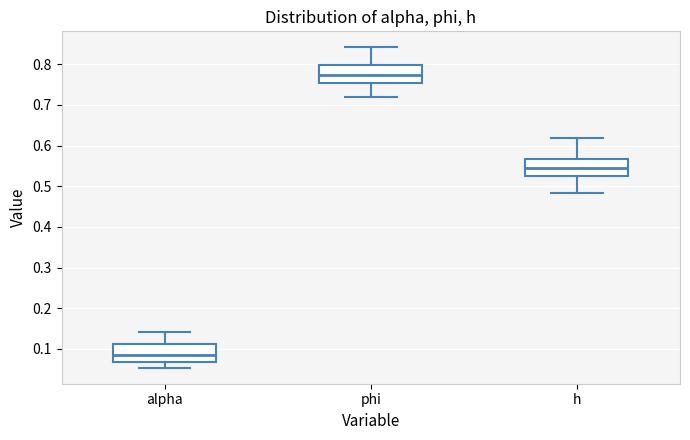

Reading left to right, read every box against the y-axis: the position of its median line, the range the box covers, and the ends of its whiskers. The values are not printed on the chart, so give them approximately, as read against the axis.

alpha: median 0.08, box 0.07 to 0.11, whiskers 0.05 to 0.14
phi: median 0.77, box 0.75 to 0.80, whiskers 0.72 to 0.84
h: median 0.54, box 0.52 to 0.57, whiskers 0.48 to 0.62